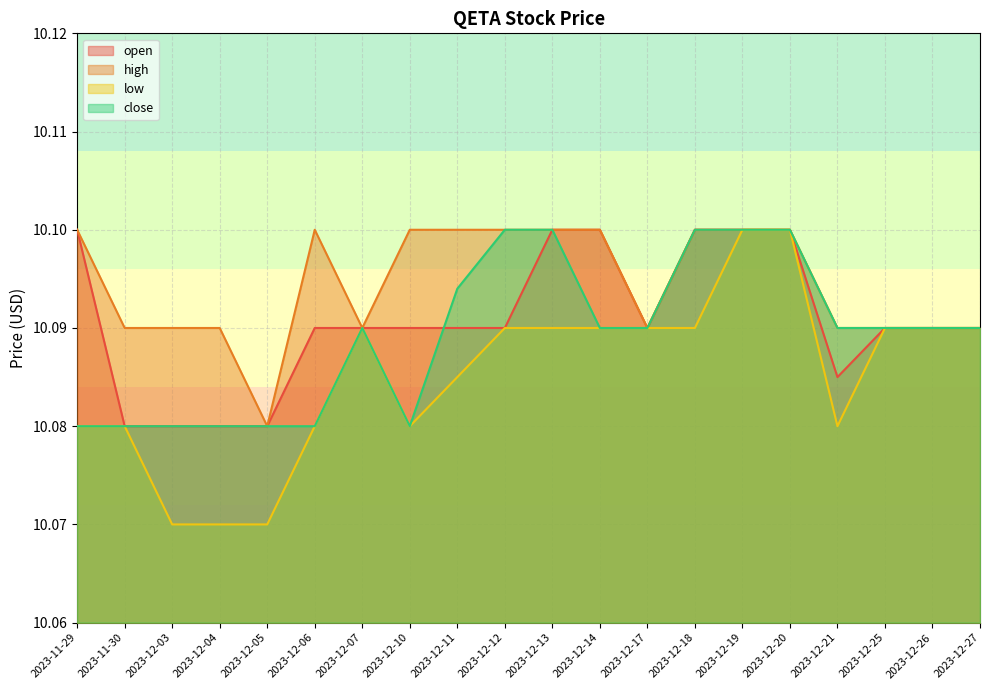

What is the average value of the close series?

10.1